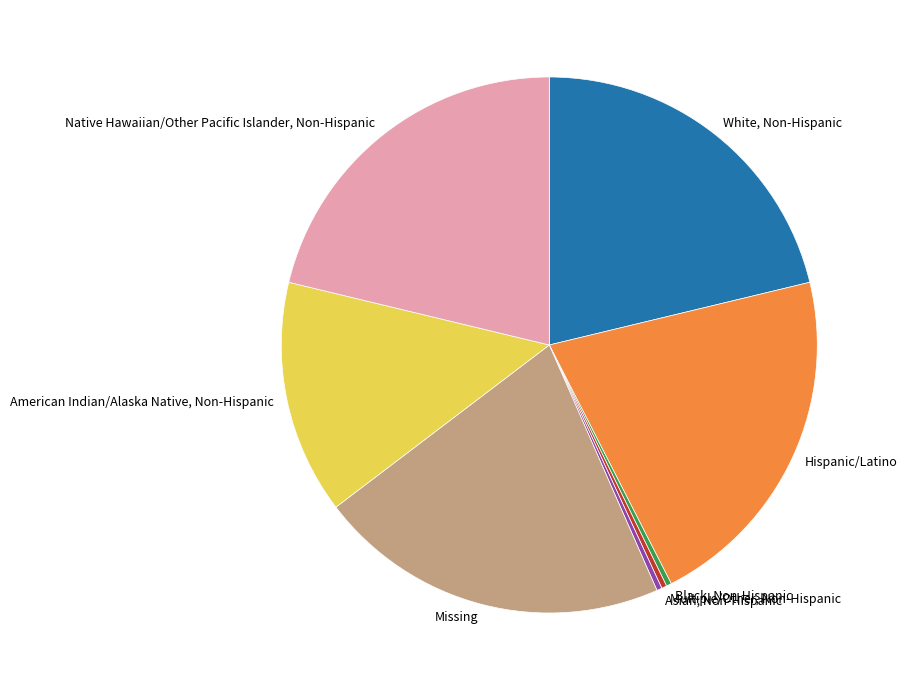

Does Asian, Non-Hispanic represent more than half of the total?

No